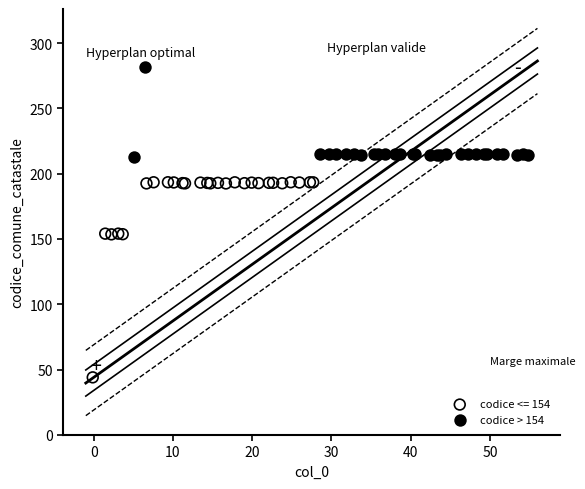

Which series has the widest spread of Y values?

codice <= 154